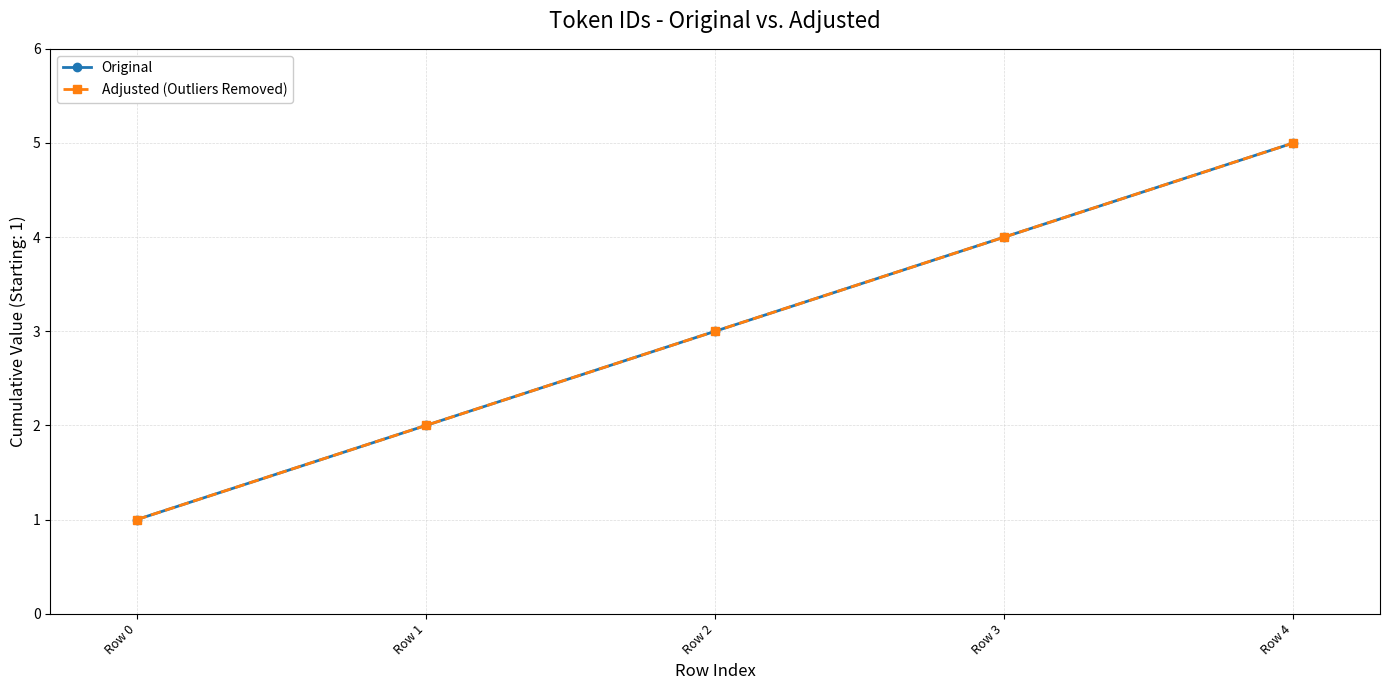

Is this an area chart (filled region under the line)?

No